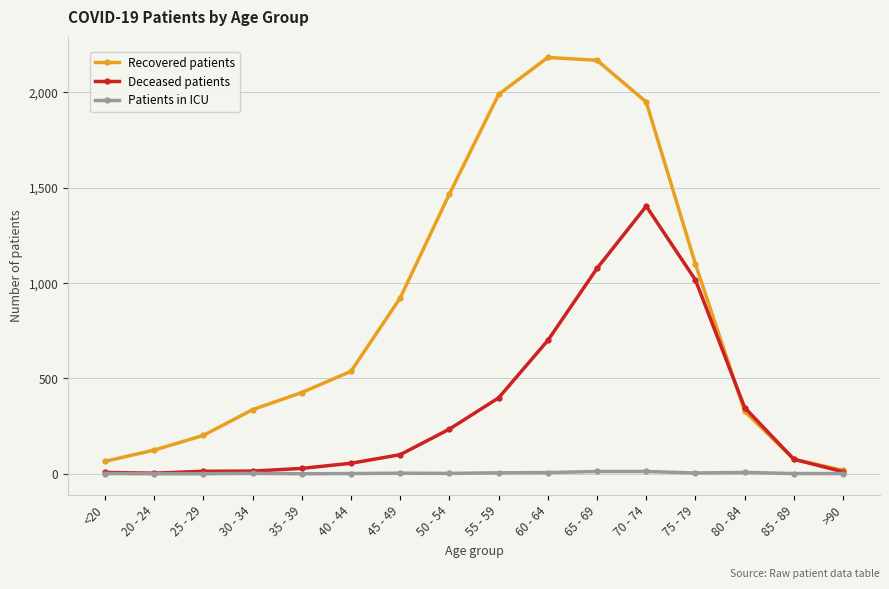

True or false: Recovered patients has more than 1 points higher than both neighbors.

False